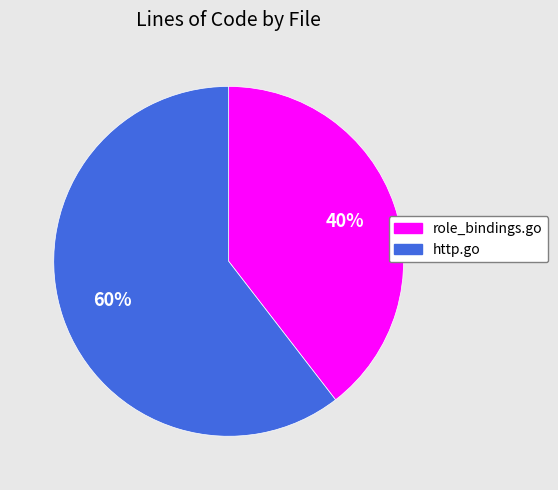

To the nearest percent, what portion does role_bindings.go represent?

40%